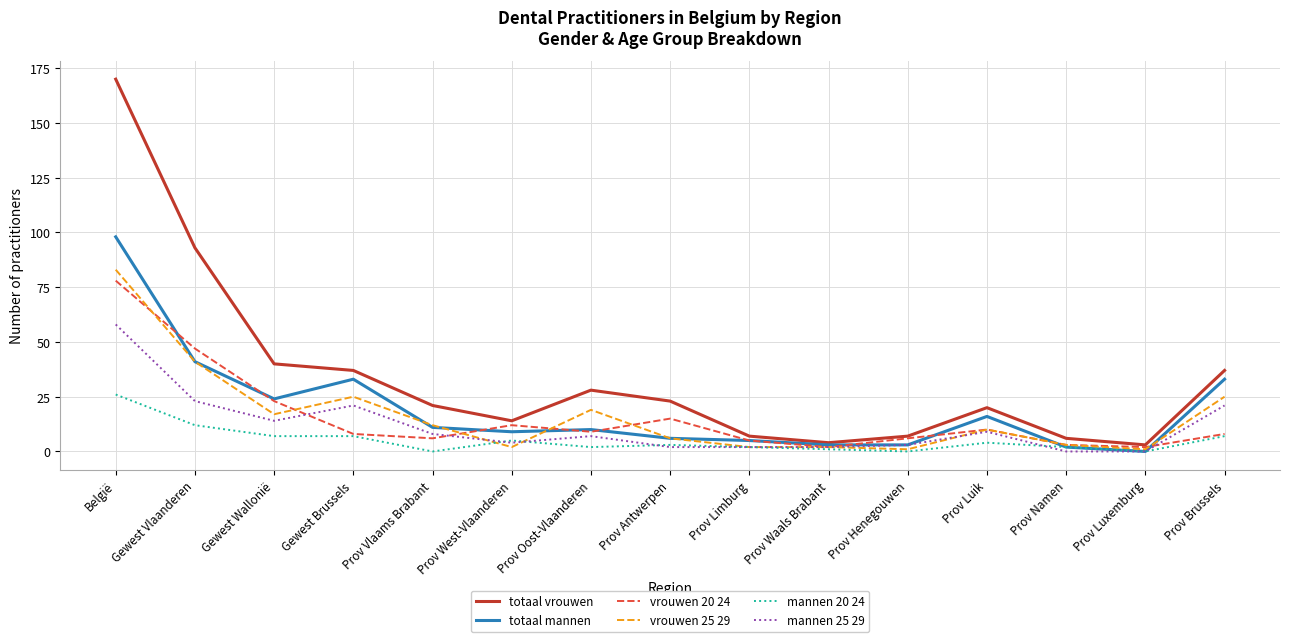

What are all the series names shown in the legend?

totaal vrouwen, totaal mannen, vrouwen 20 24, vrouwen 25 29, mannen 20 24, mannen 25 29